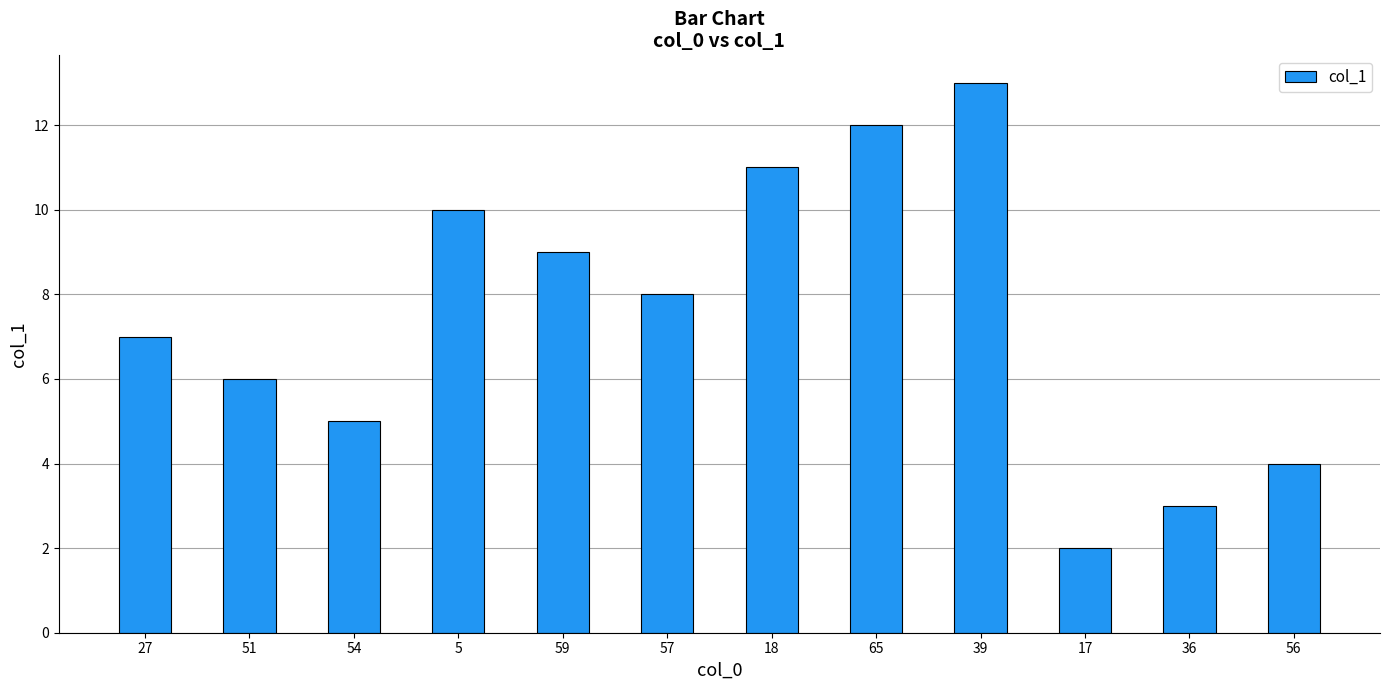

The chart shows a value of 15 at 59. True or false?

False